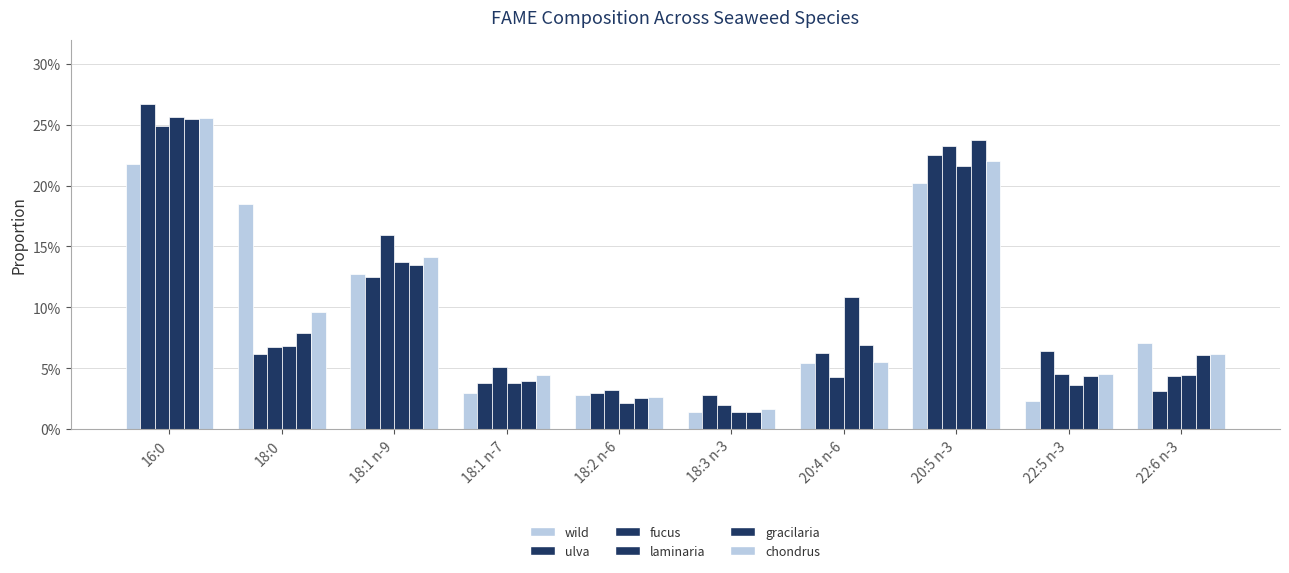

Reading left to right, transcribe all the data shown in this chart.

wild: 16:0=0.2	18:0=0.2	18:1 n-9=0.1	18:1 n-7=0.0	18:2 n-6=0.0	18:3 n-3=0.0	20:4 n-6=0.1	20:5 n-3=0.2	22:5 n-3=0.0	22:6 n-3=0.1
ulva: 16:0=0.3	18:0=0.1	18:1 n-9=0.1	18:1 n-7=0.0	18:2 n-6=0.0	18:3 n-3=0.0	20:4 n-6=0.1	20:5 n-3=0.2	22:5 n-3=0.1	22:6 n-3=0.0
fucus: 16:0=0.2	18:0=0.1	18:1 n-9=0.2	18:1 n-7=0.1	18:2 n-6=0.0	18:3 n-3=0.0	20:4 n-6=0.0	20:5 n-3=0.2	22:5 n-3=0.0	22:6 n-3=0.0
laminaria: 16:0=0.3	18:0=0.1	18:1 n-9=0.1	18:1 n-7=0.0	18:2 n-6=0.0	18:3 n-3=0.0	20:4 n-6=0.1	20:5 n-3=0.2	22:5 n-3=0.0	22:6 n-3=0.0
gracilaria: 16:0=0.3	18:0=0.1	18:1 n-9=0.1	18:1 n-7=0.0	18:2 n-6=0.0	18:3 n-3=0.0	20:4 n-6=0.1	20:5 n-3=0.2	22:5 n-3=0.0	22:6 n-3=0.1
chondrus: 16:0=0.3	18:0=0.1	18:1 n-9=0.1	18:1 n-7=0.0	18:2 n-6=0.0	18:3 n-3=0.0	20:4 n-6=0.1	20:5 n-3=0.2	22:5 n-3=0.0	22:6 n-3=0.1